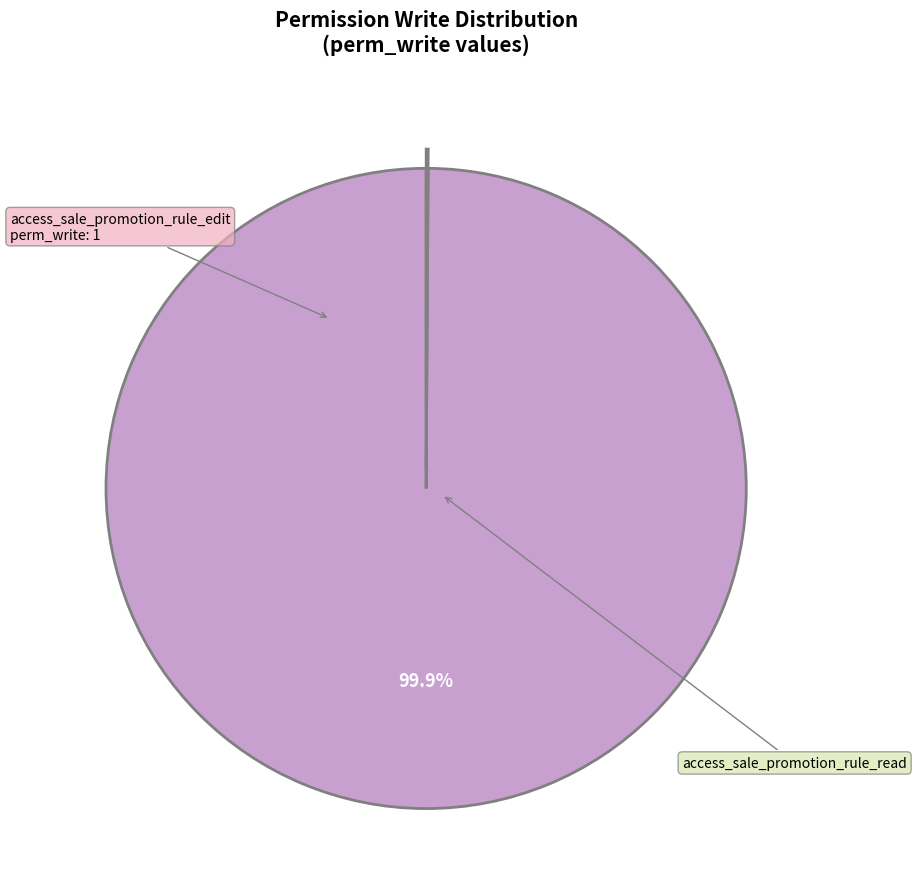

What is the largest slice in the pie chart?

access_sale_promotion_rule_edit